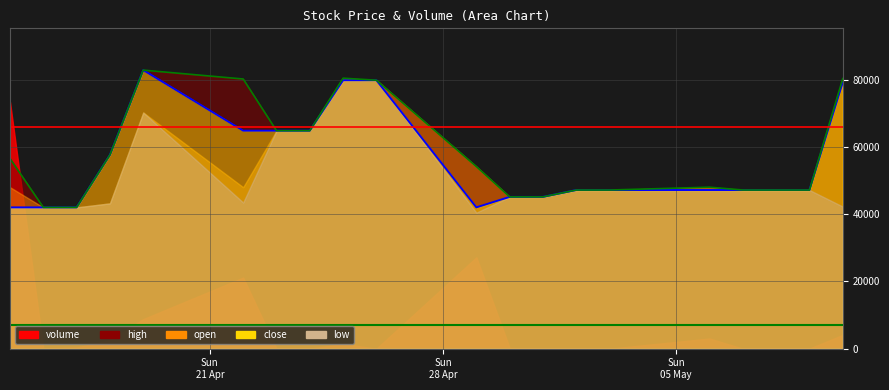

Where is open nearest to the value 0?

2024-04-17